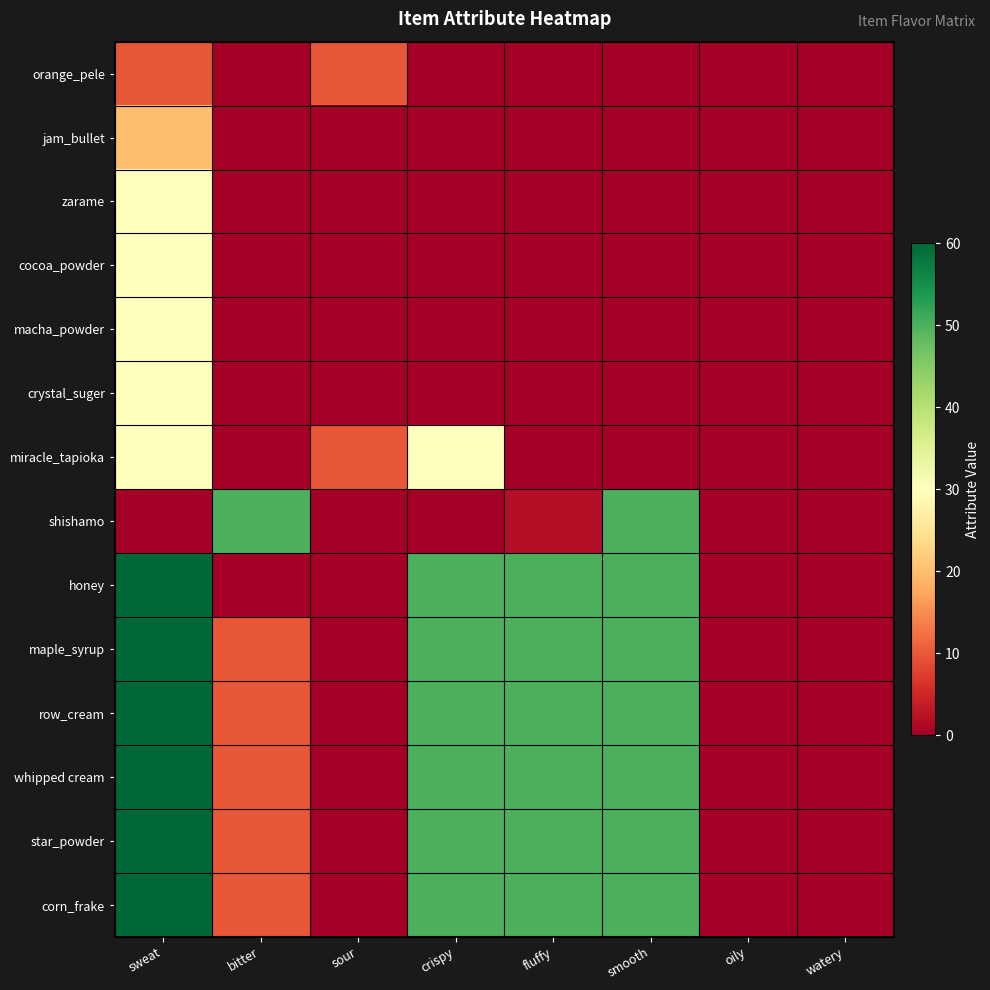

At how many categories does at least one series exceed 31?

5